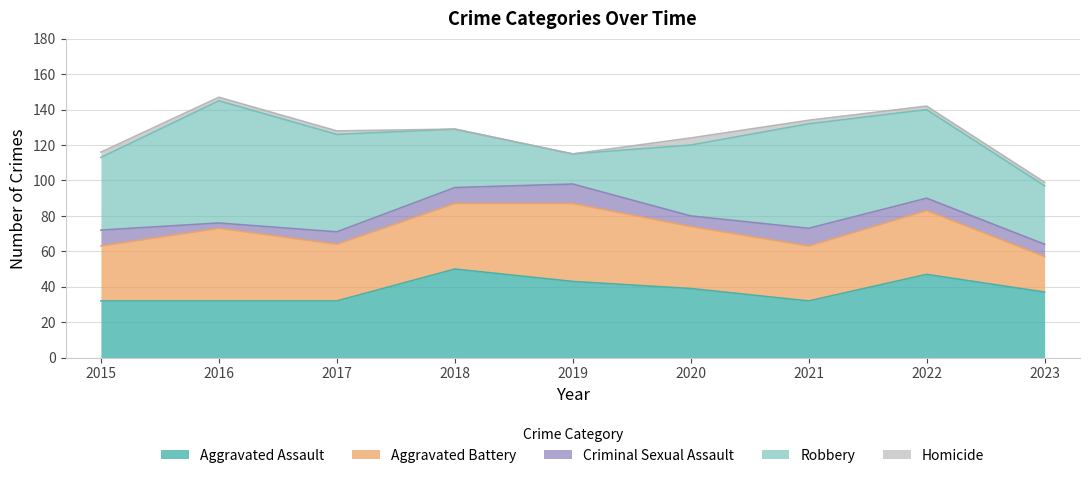

Does the chart display data point markers on the line(s)?

No